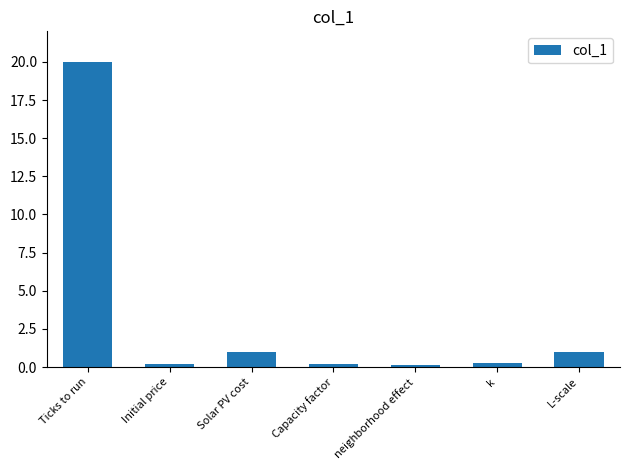

What is the label of the 5th bar from the left?

neighborhood effect